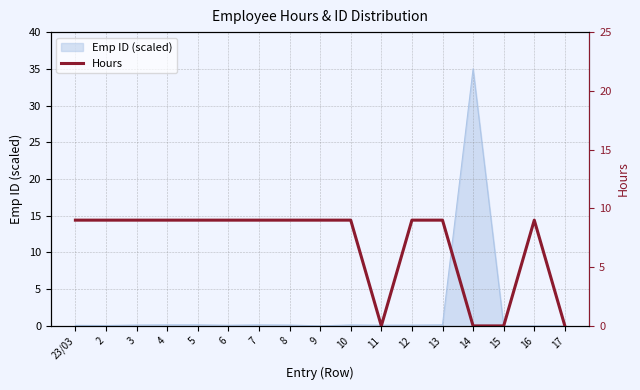

Between 10 and 15, which is larger?

10